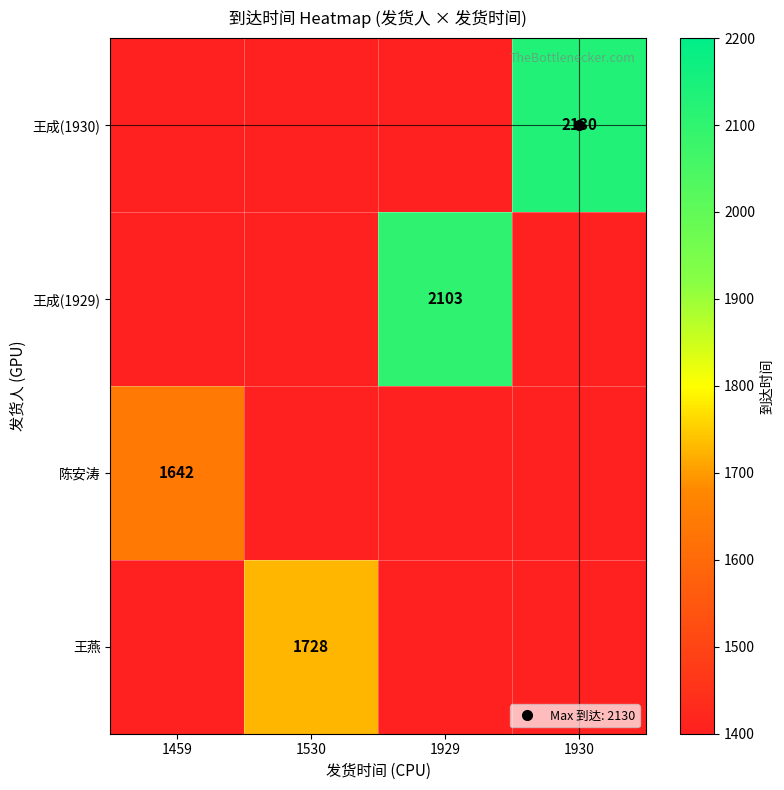

Which category has the lowest value across all series?

1459